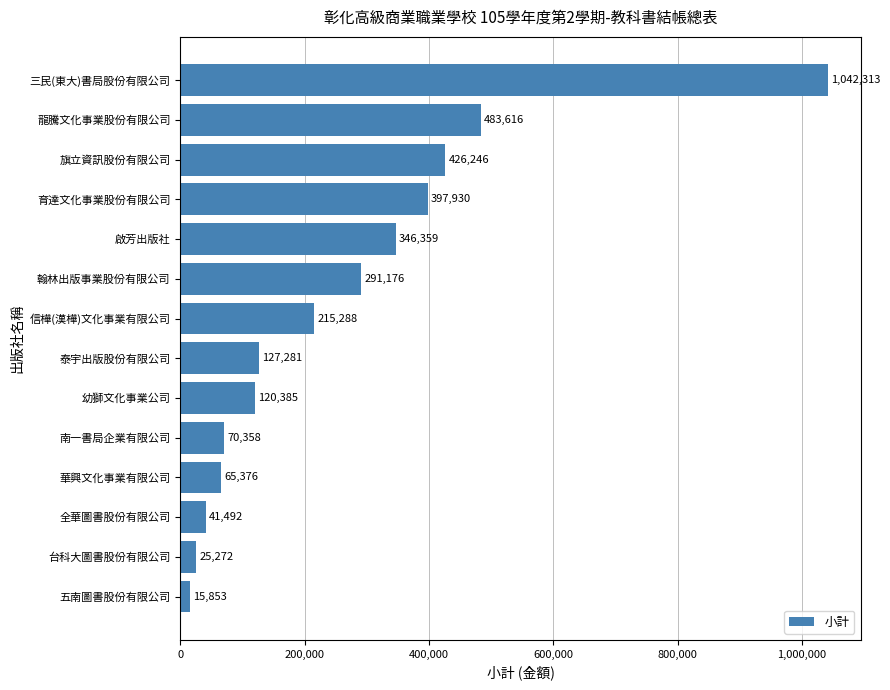

Approximately how many times larger is the value at 啟芳出版社 compared to 旗立資訊股份有限公司?

0.8